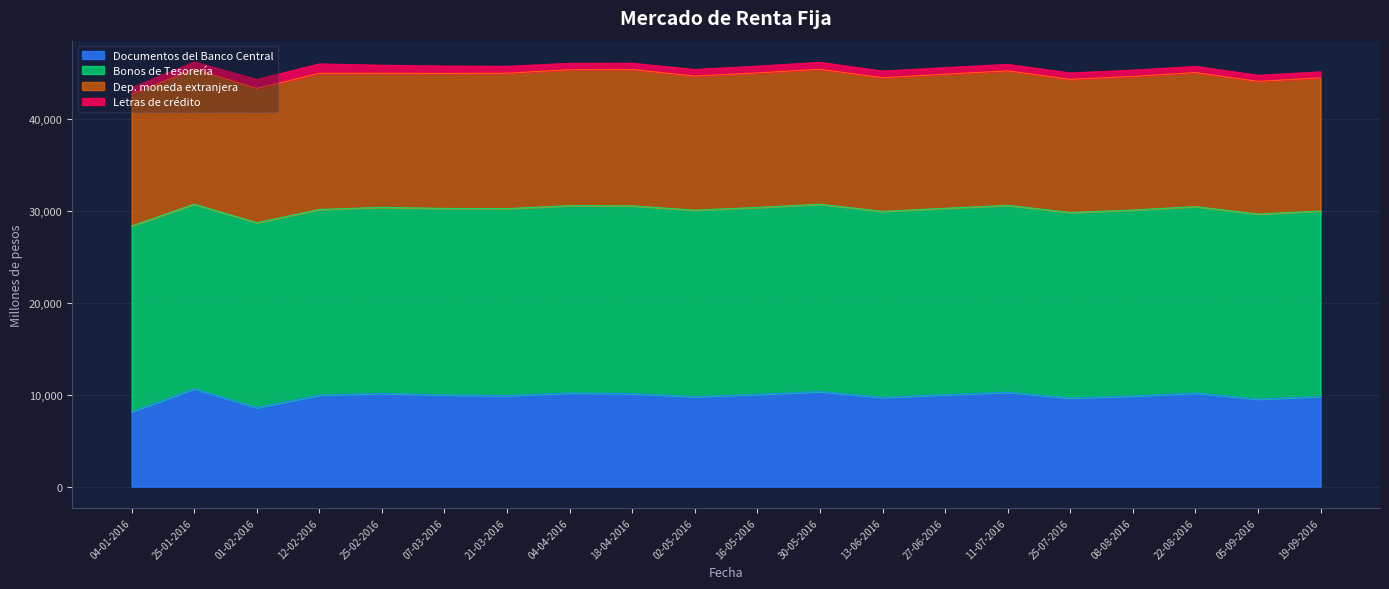

True or false: Dep. moneda extranjera and Documentos del Banco Central intersect in this chart.

False